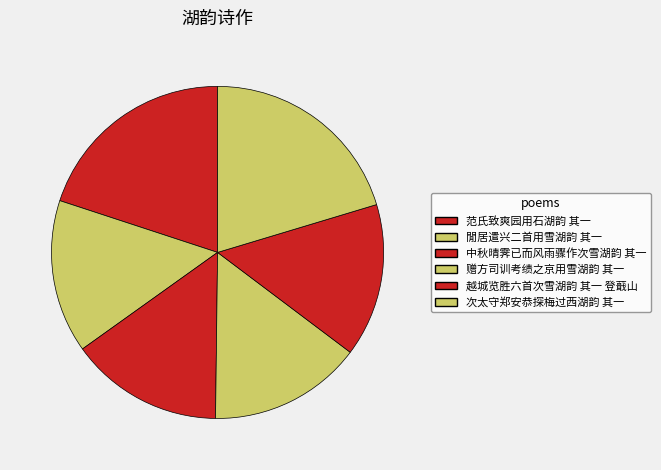

How many slices are in this pie chart?

6